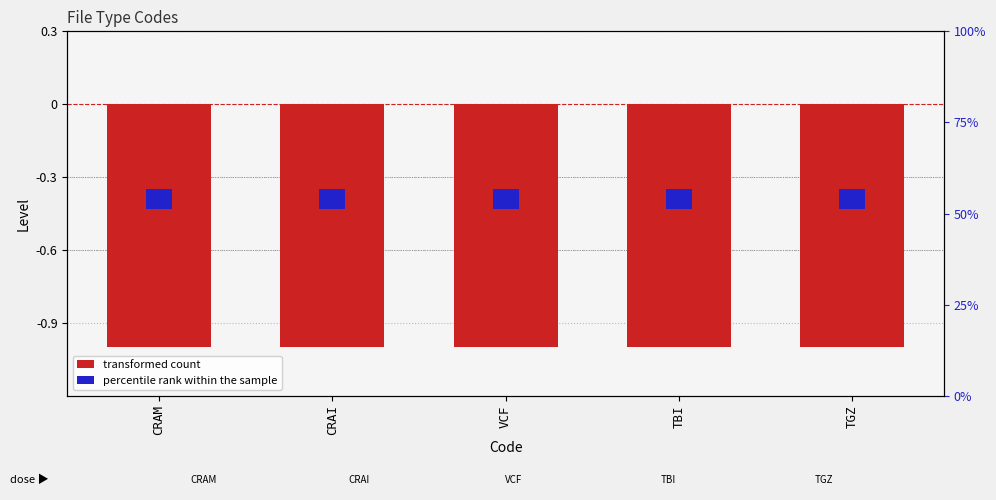

List the labels in order of transformed count value, largest first.

CRAM, CRAI, VCF, TBI, TGZ